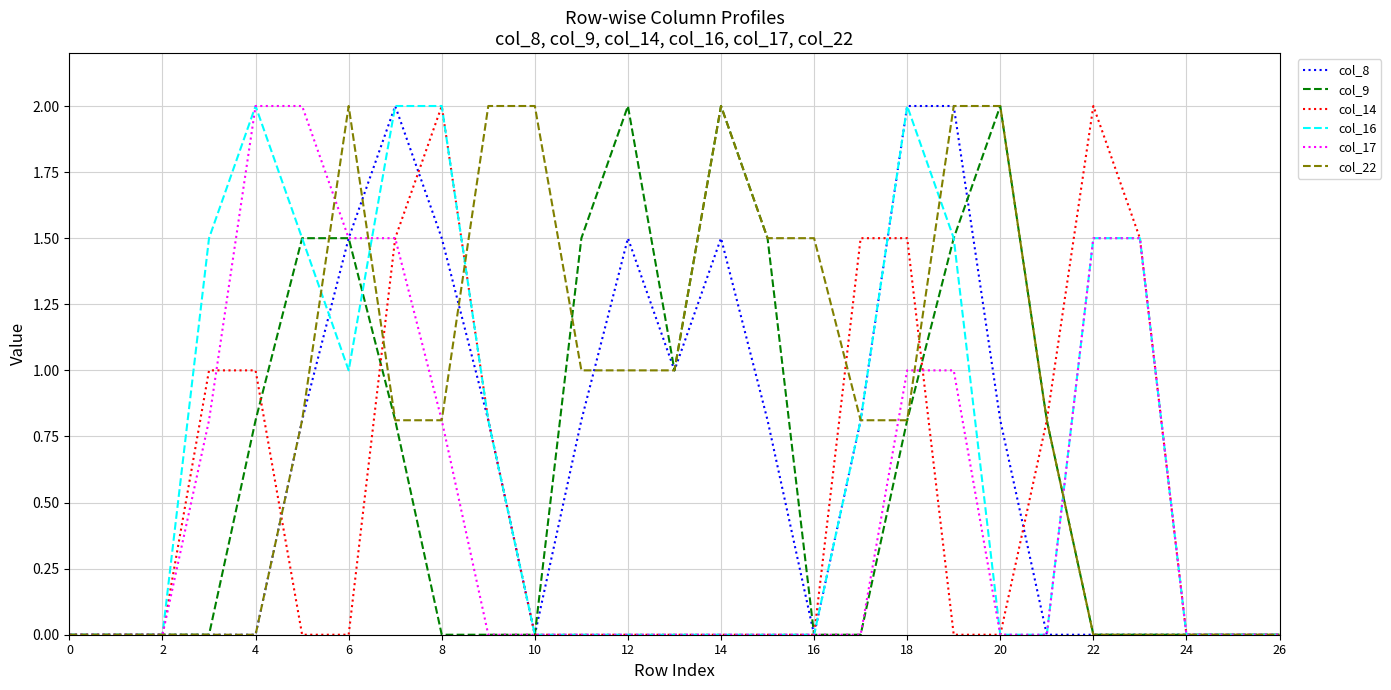

Which series has the largest total across all categories?

col_22